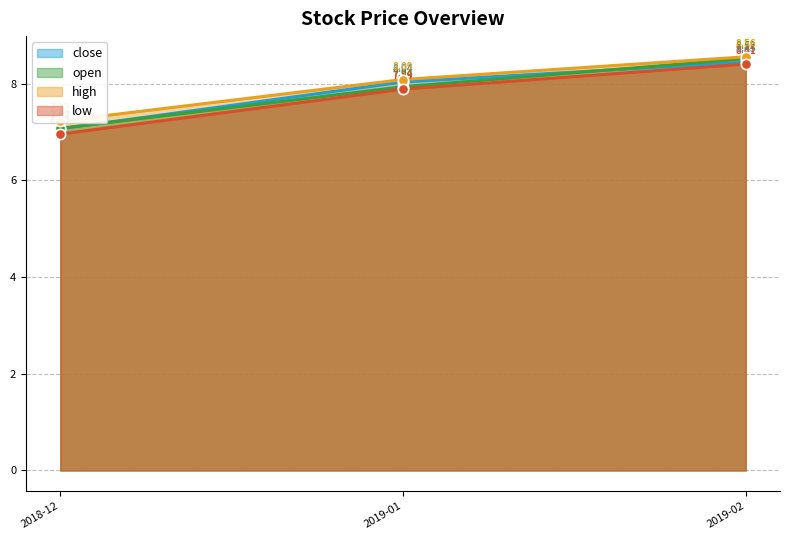

Is the value of low at 2018-12 greater than the value of close at 2019-01?

No